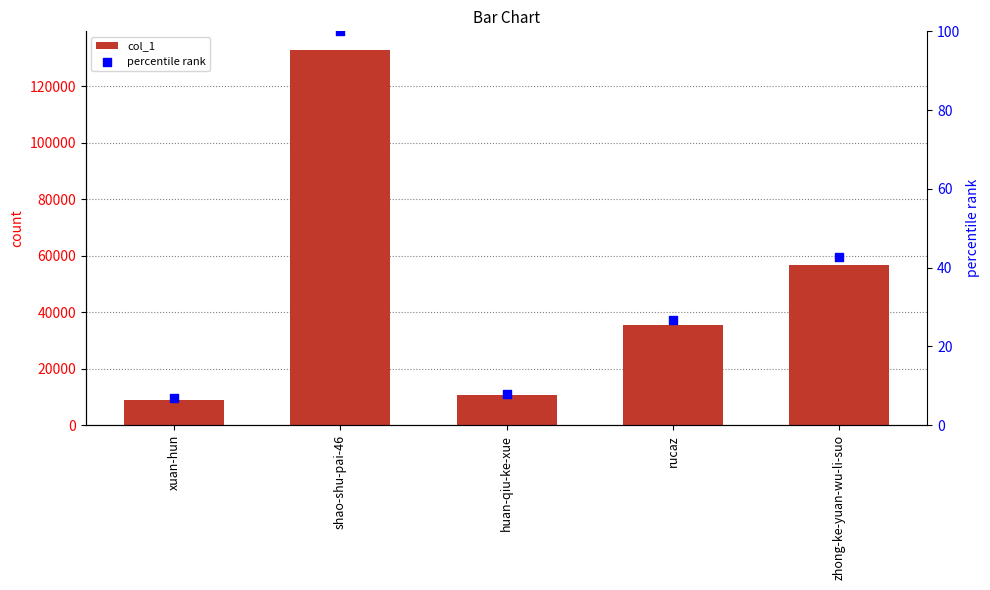

What are all the series names shown in the legend?

col_1, percentile rank